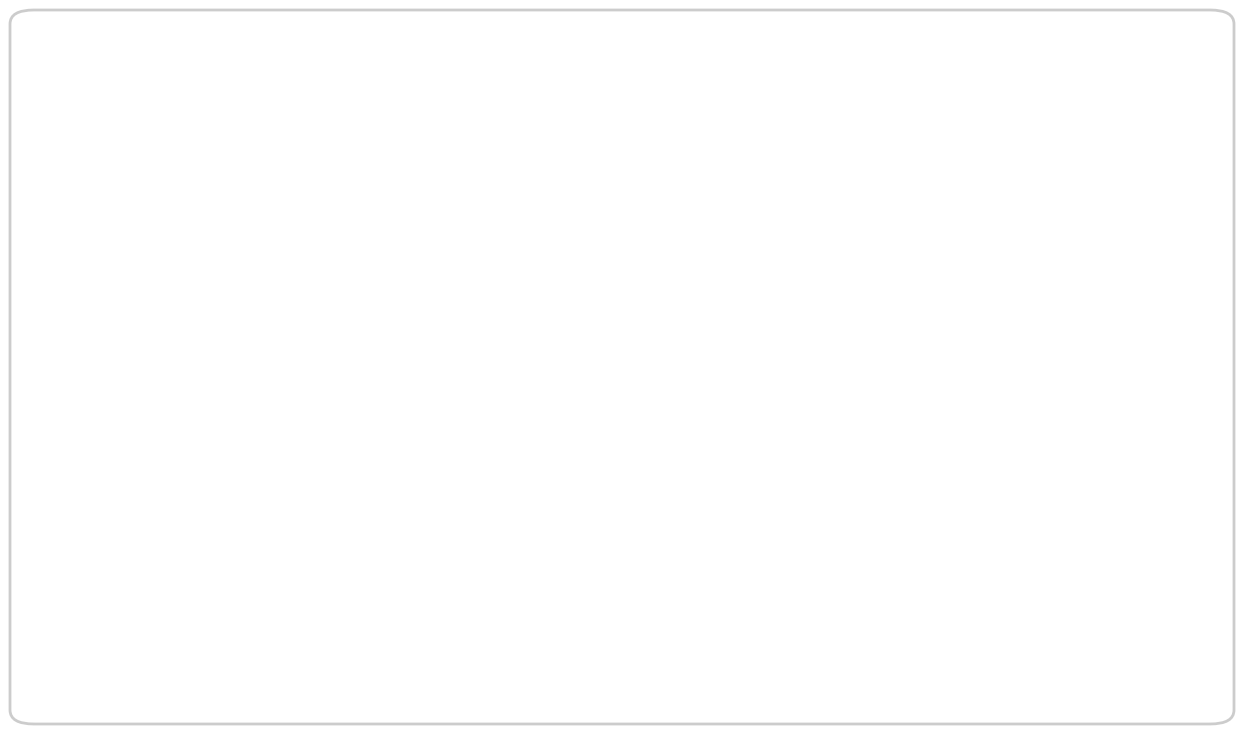

How many categories are shown in the chart?

13